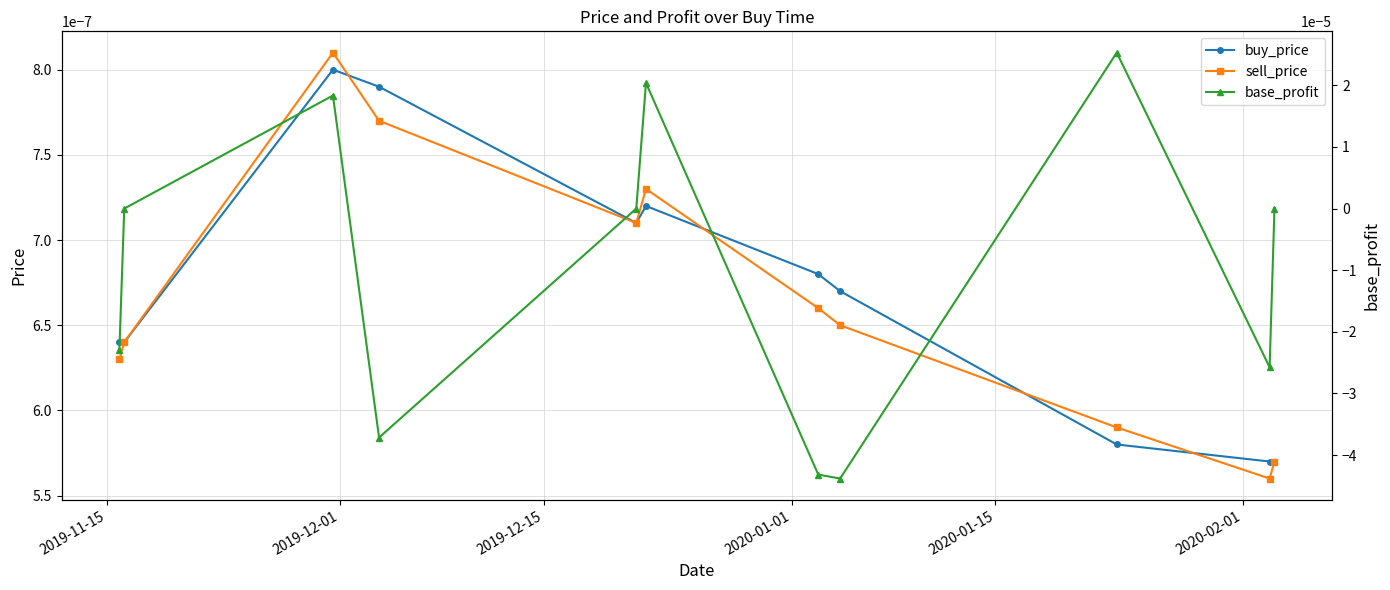

How many interior local peaks does the buy_price series have?

2